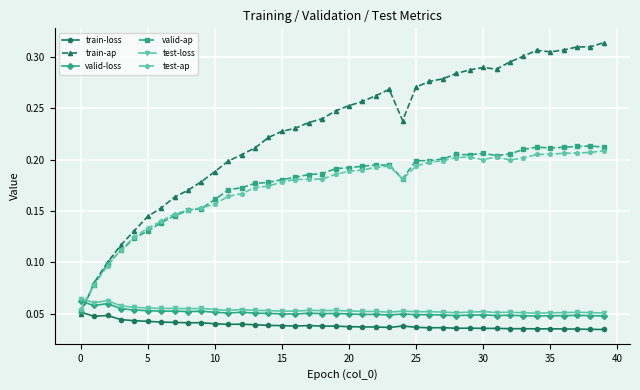

Which series has the largest total across all categories?

train-ap